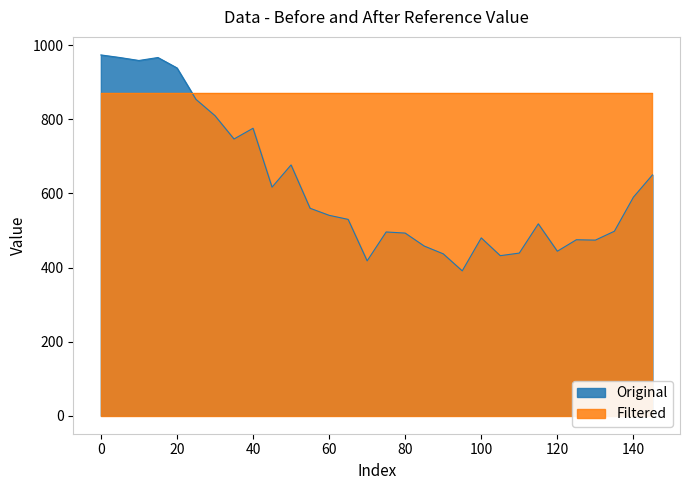

What is the difference between the maximum and second lowest values?

556